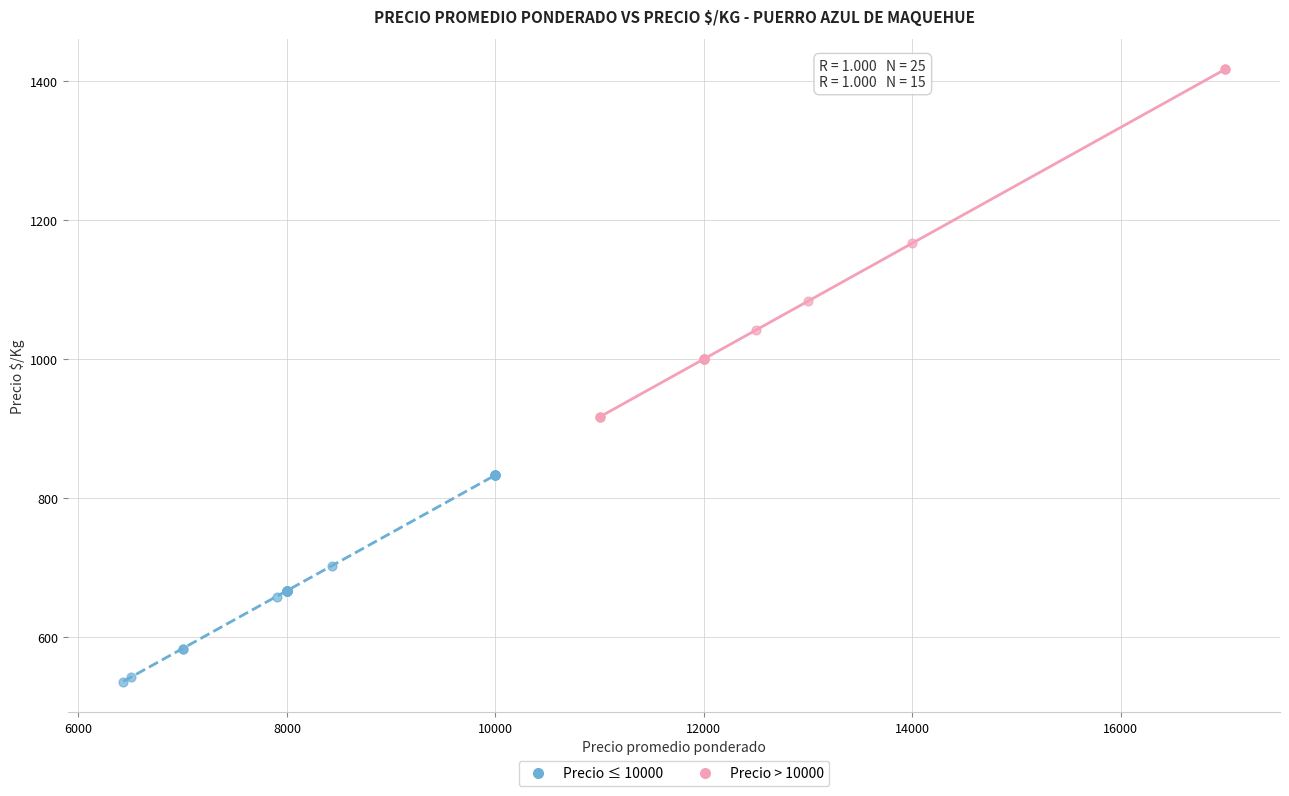

Which series reaches the minimum Y coordinate?

Precio ≤ 10000